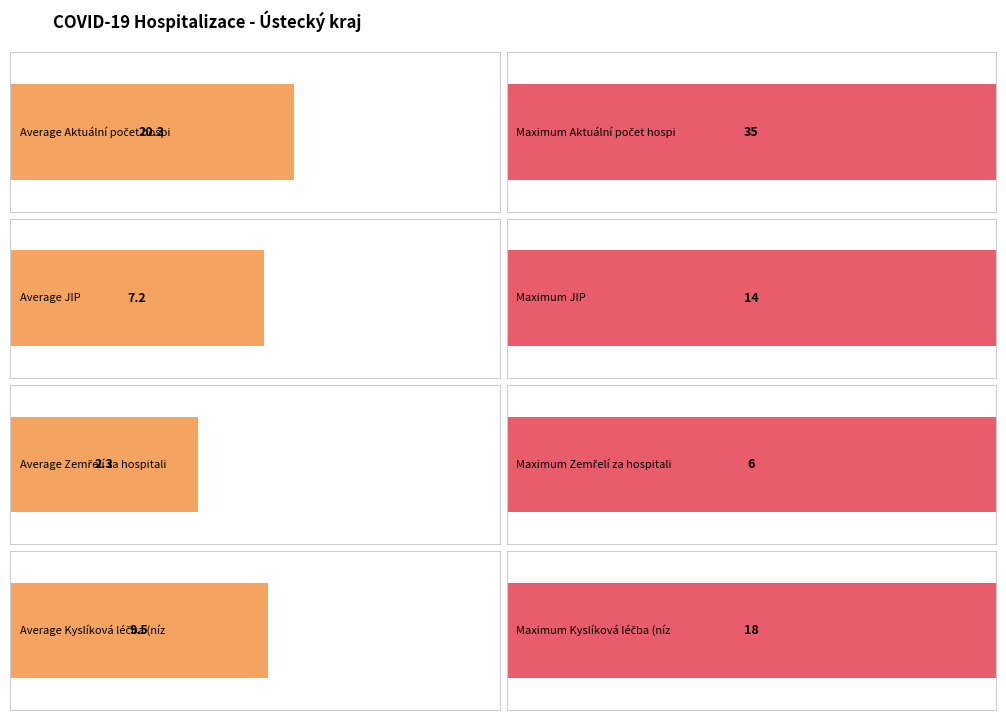

How many data points in Kyslíková léčba (nízký průtok) are above 12?

9